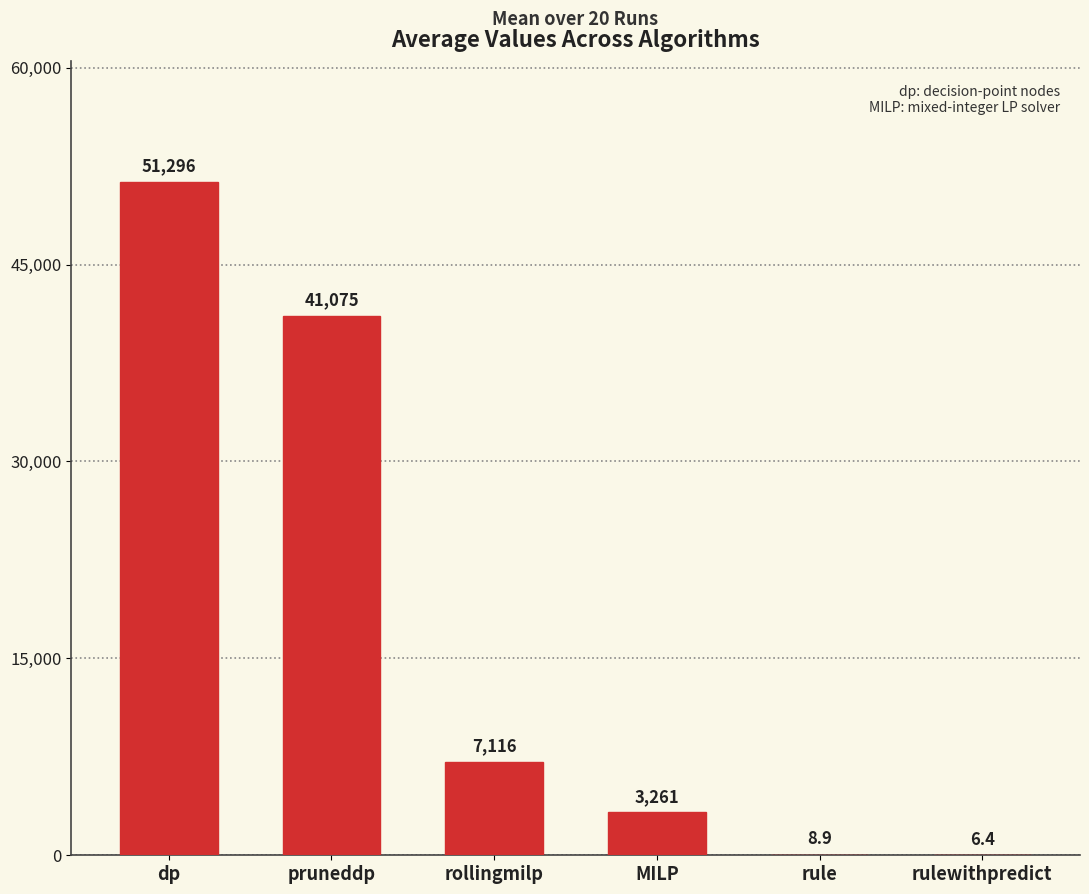

What is the greatest value displayed?

51295.6